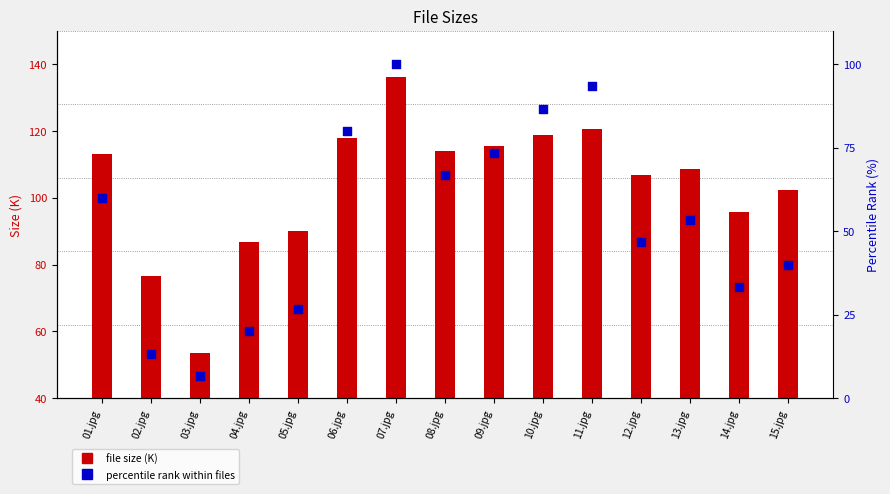

Which series has the largest total across all categories?

file size (K)